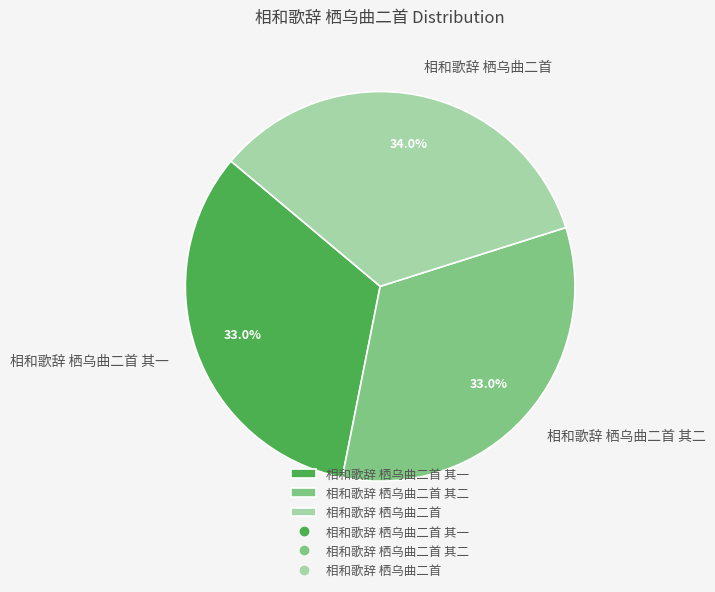

How many segments does this pie chart have?

3